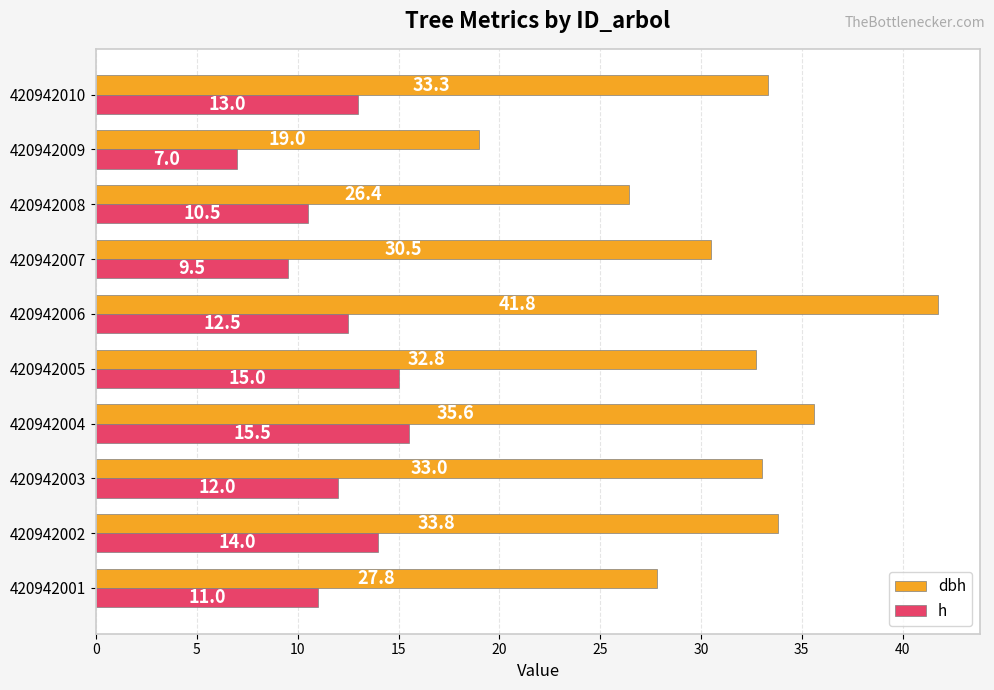

What is the sum of all dbh values?

314.0